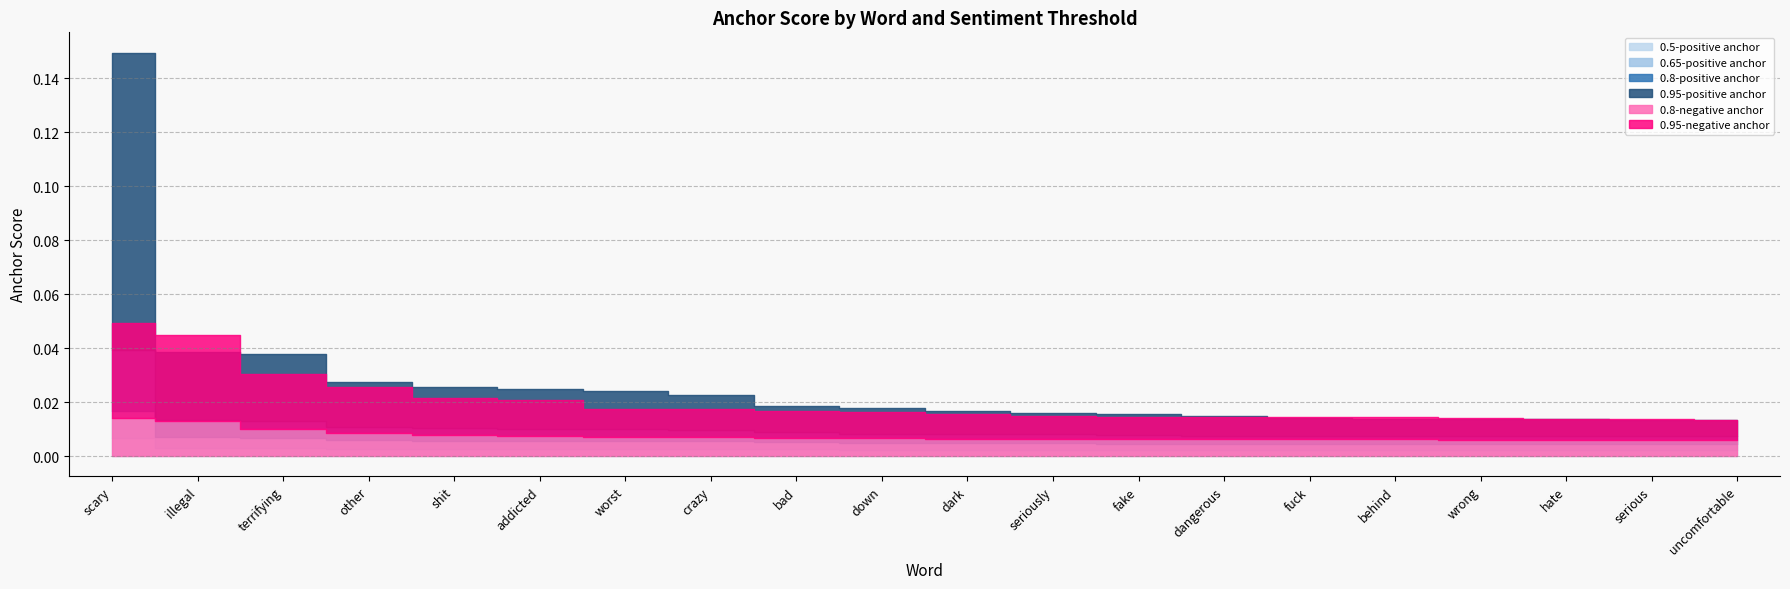

Rank the series at crazy from highest to lowest value.

0.95-positive anchor, 0.95-negative anchor, 0.8-negative anchor, 0.8-positive anchor, 0.65-positive anchor, 0.5-positive anchor